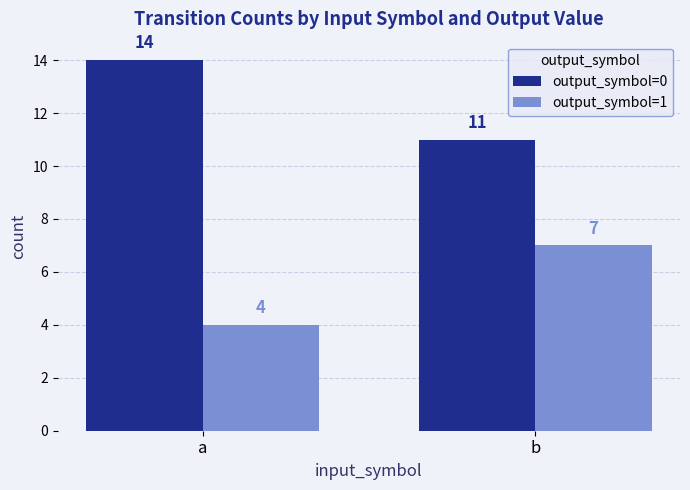

List the series in order of their peak value, highest first.

output_symbol=0, output_symbol=1